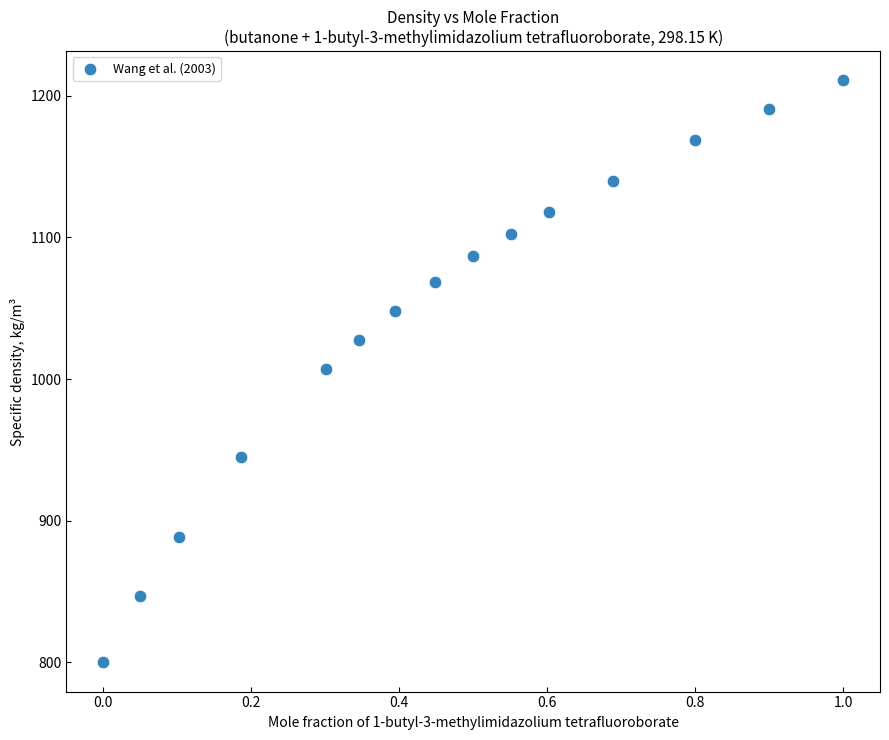

What is the range of Y values (max minus min)?

411.1